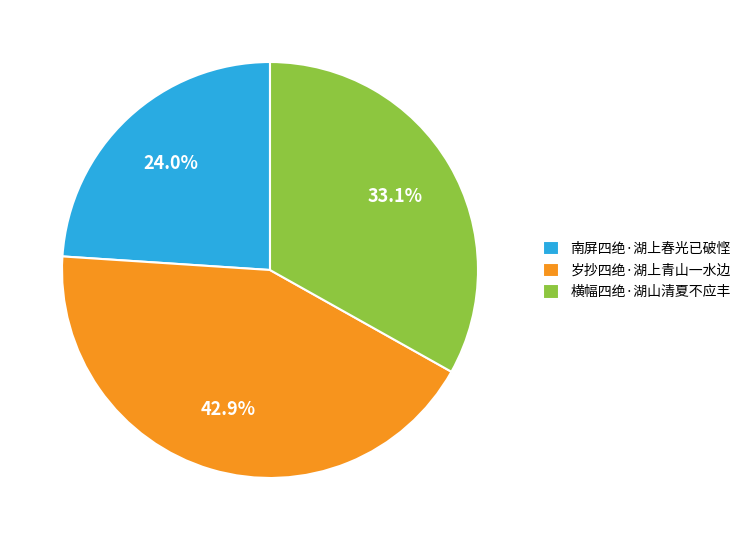

Does 岁抄四绝·湖上青山一水边 account for over 50% of the chart?

No